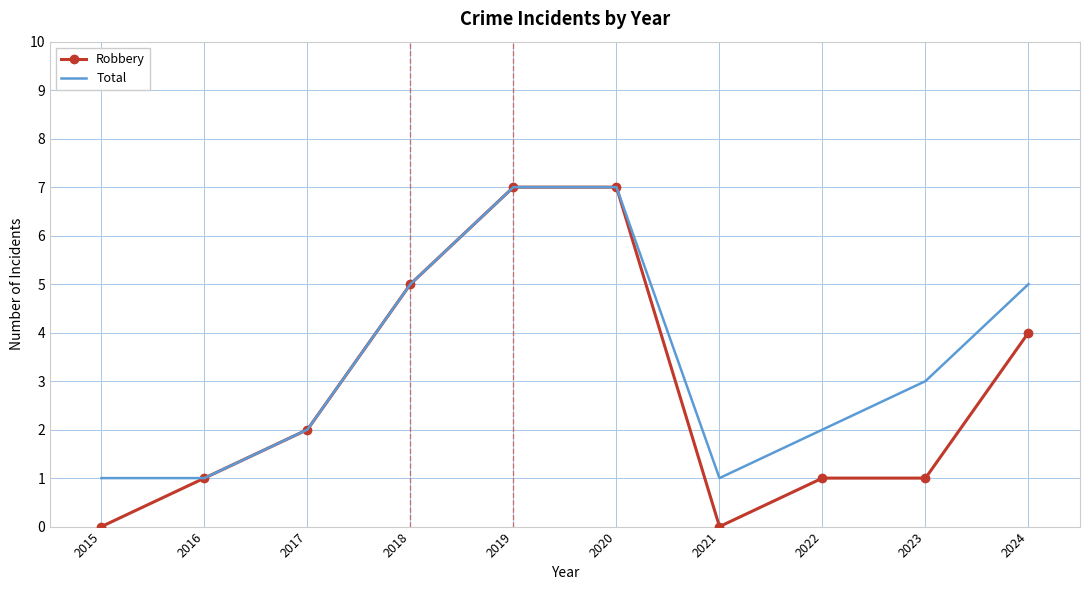

What is the sum of all Total values?

34